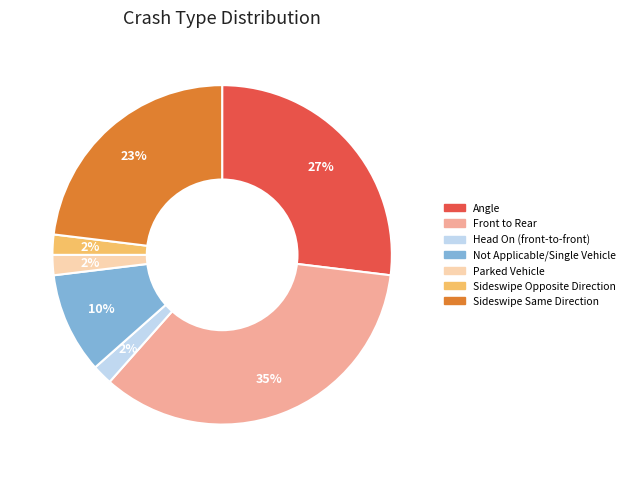

How many slices are in this pie chart?

7